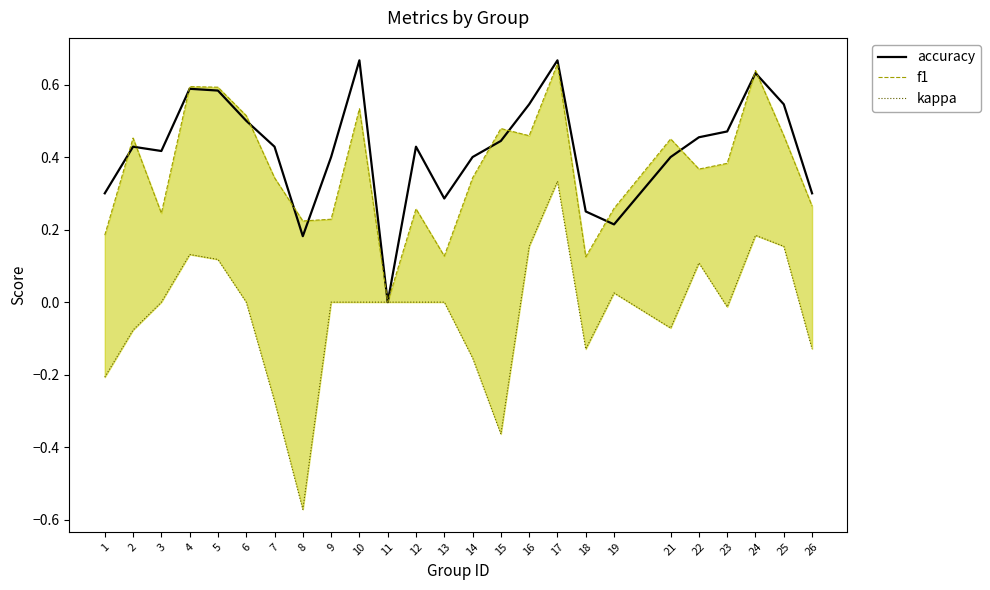

At which category is the sum across all series the highest?

17